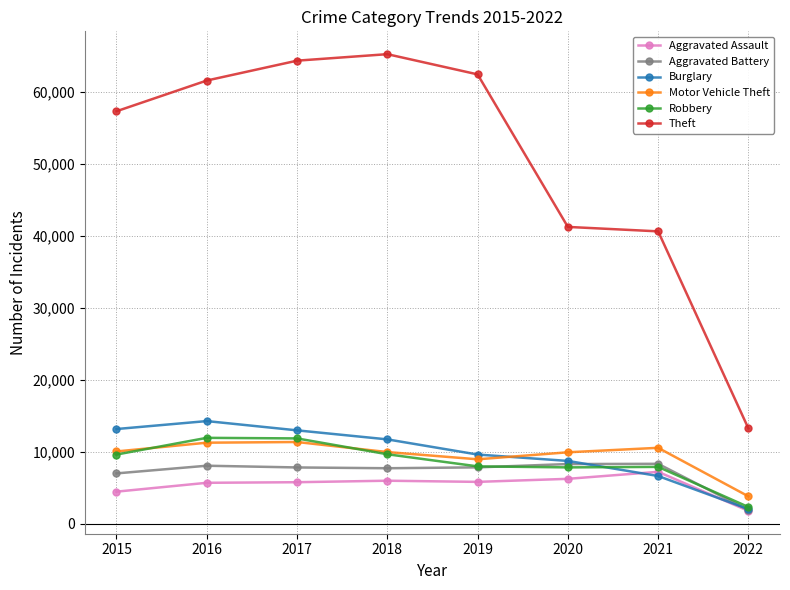

What is the sum of all Burglary values?

79323